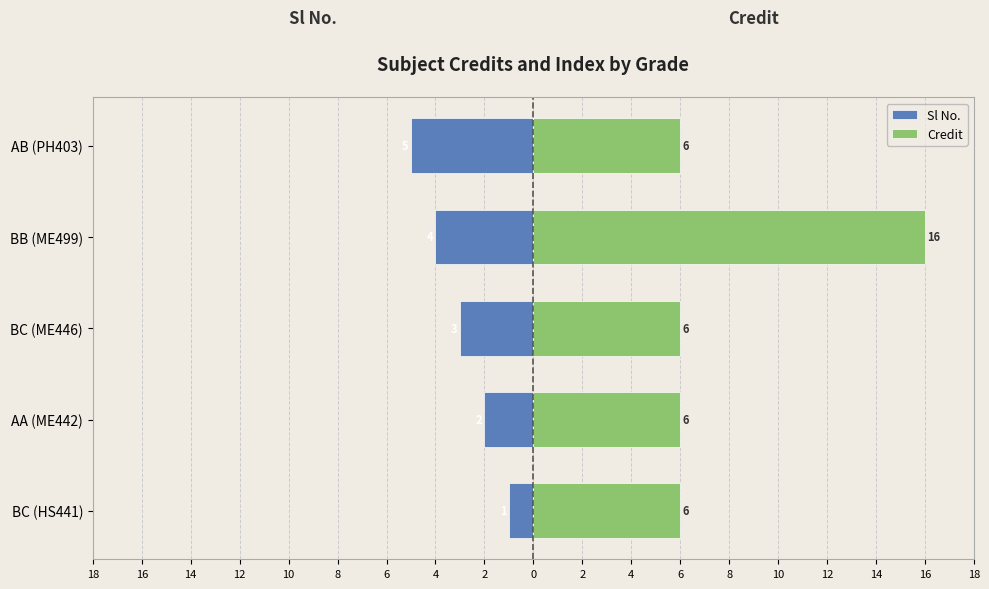

Rank the series at AA (ME442) from highest to lowest value.

Credit, Sl No.